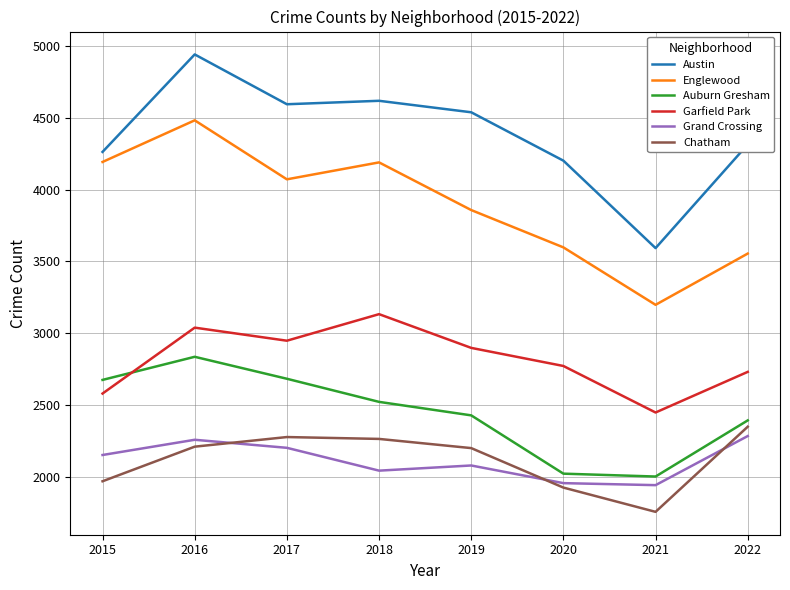

What is the difference between the Grand Crossing values at 2019 and 2018?

36